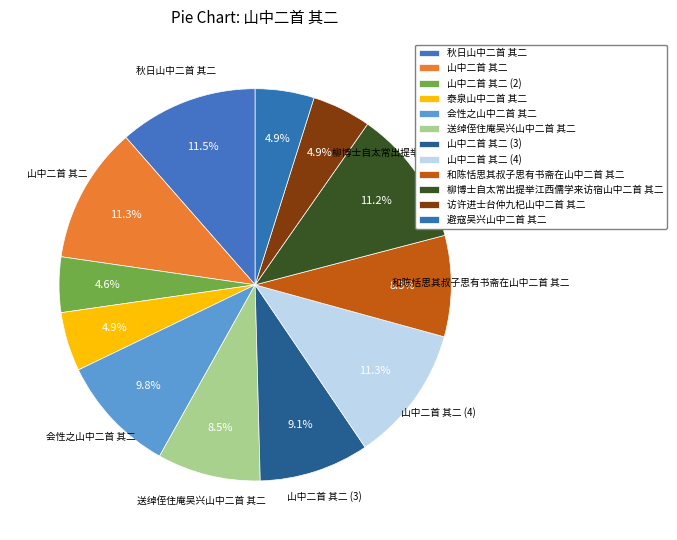

Rank the categories by value from highest to lowest.

秋日山中二首 其二, 山中二首 其二, 山中二首 其二, 柳博士自太常出提举江西儒学来访宿山中二首 其二, 会性之山中二首 其二, 山中二首 其二, 送绰侄住庵吴兴山中二首 其二, 和陈恬思其叔子思有书斋在山中二首 其二, 泰泉山中二首 其二, 访许进士台仲九杞山中二首 其二, 避寇吴兴山中二首 其二, 山中二首 其二